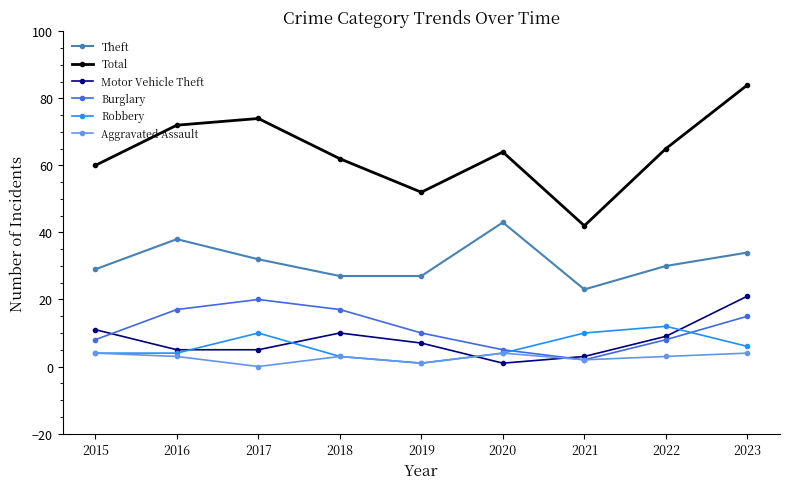

Is this an area chart (filled region under the line)?

No